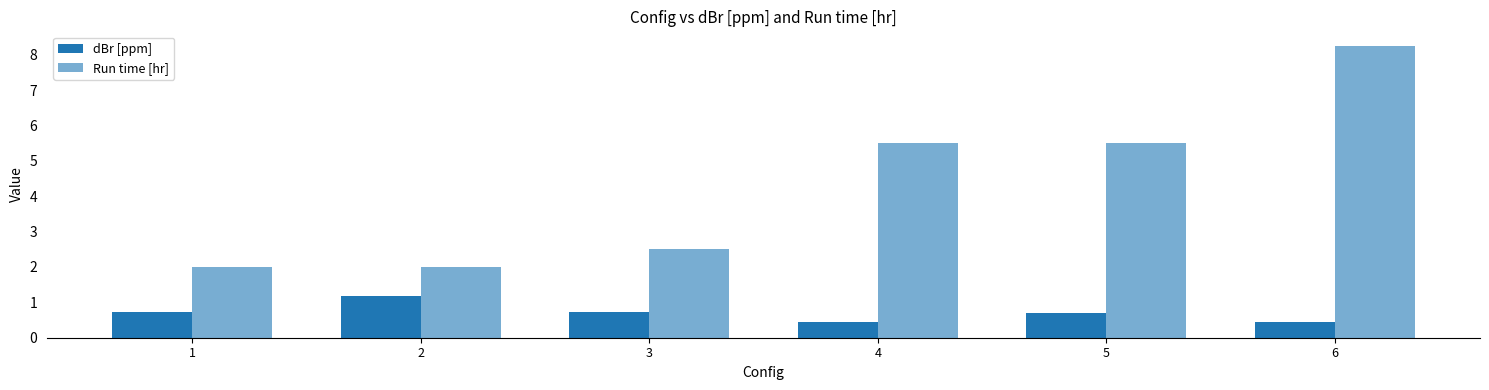

Does the chart contain any negative values?

No